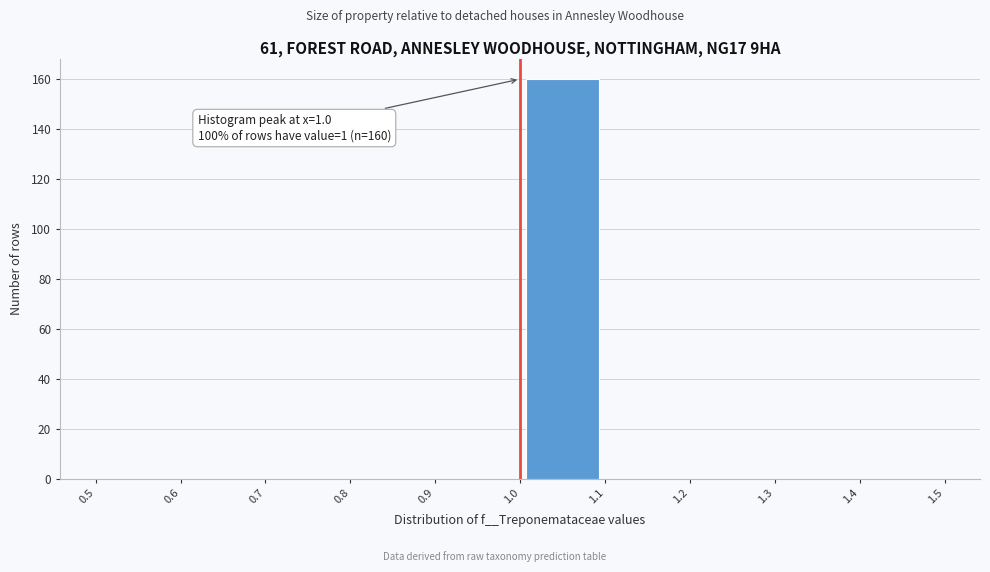

Which range on the x-axis has the tallest bar?

1.0 to 1.1